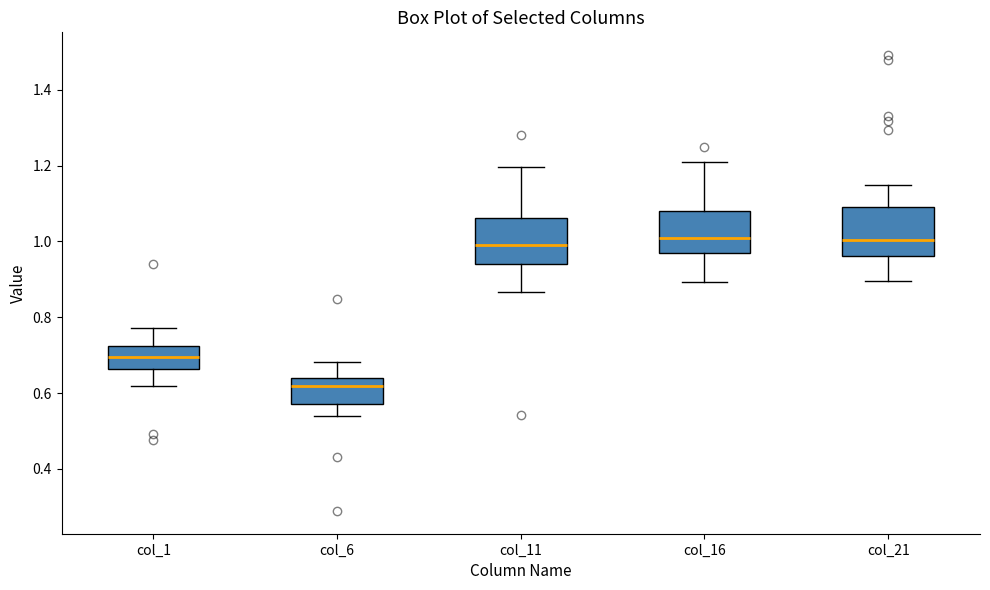

Which box's median line is the lowest?

col_6